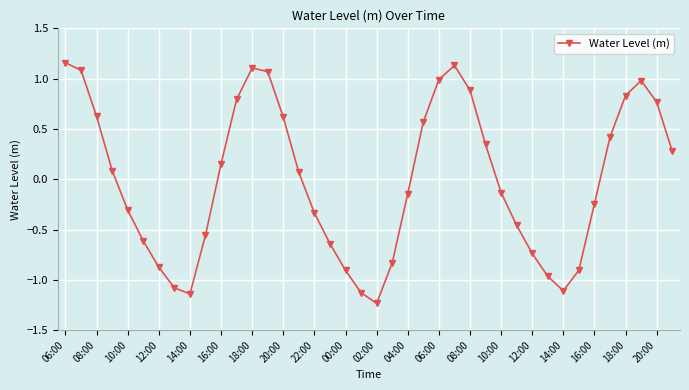

True or false: the data has more than 0 interior local peaks.

True